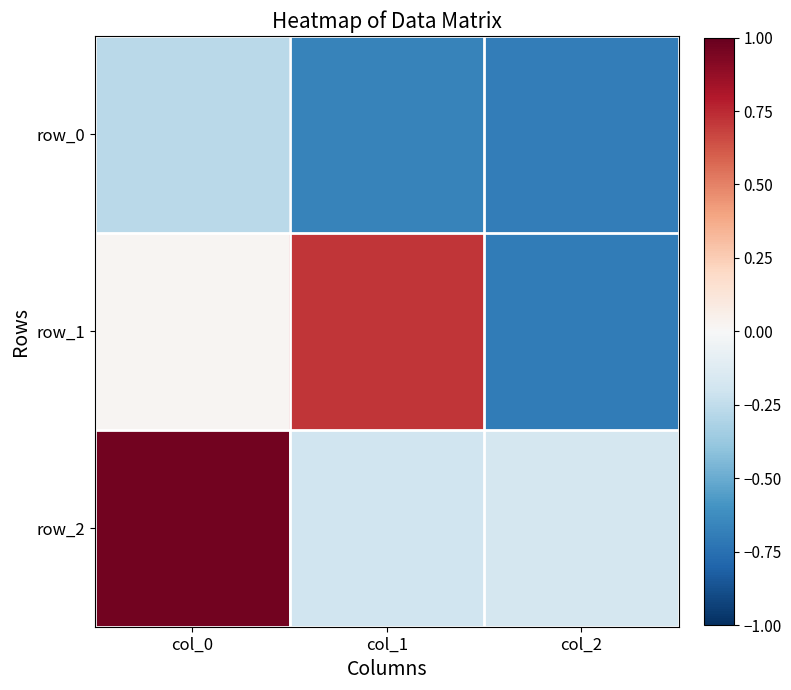

Which series has the widest spread of values?

row_1